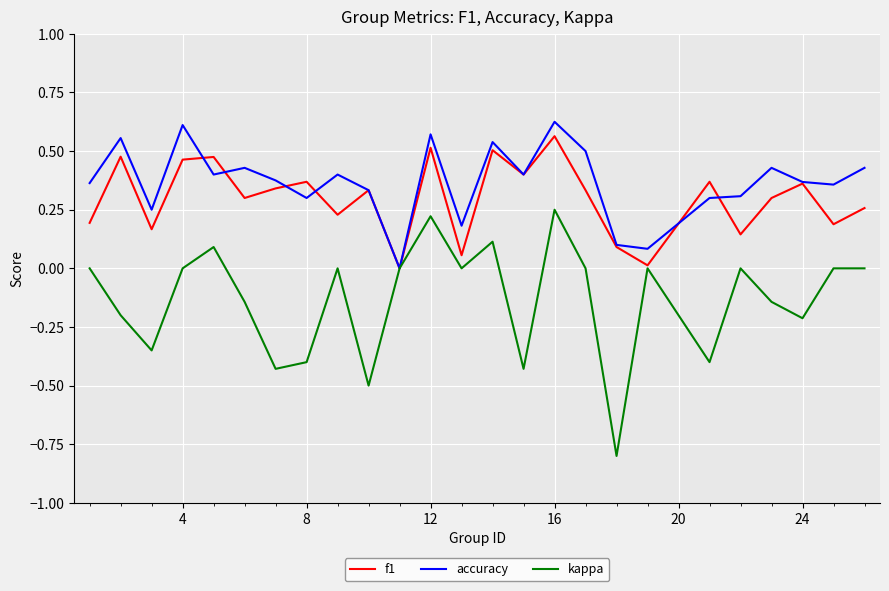

Which series has the widest spread of values?

kappa